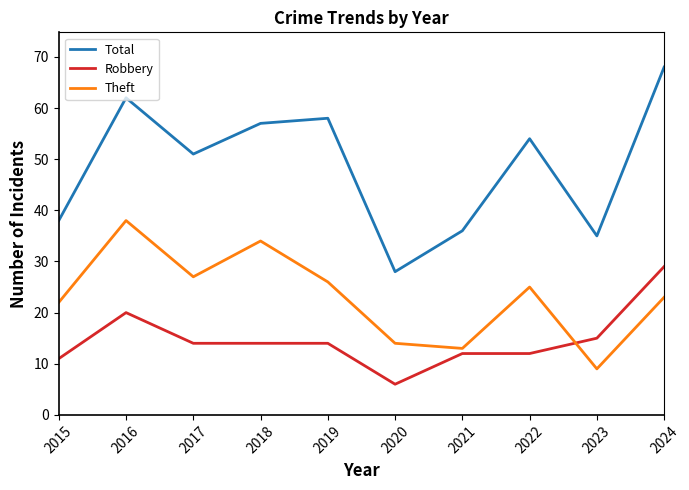

What is the minimum value shown in the chart?

6